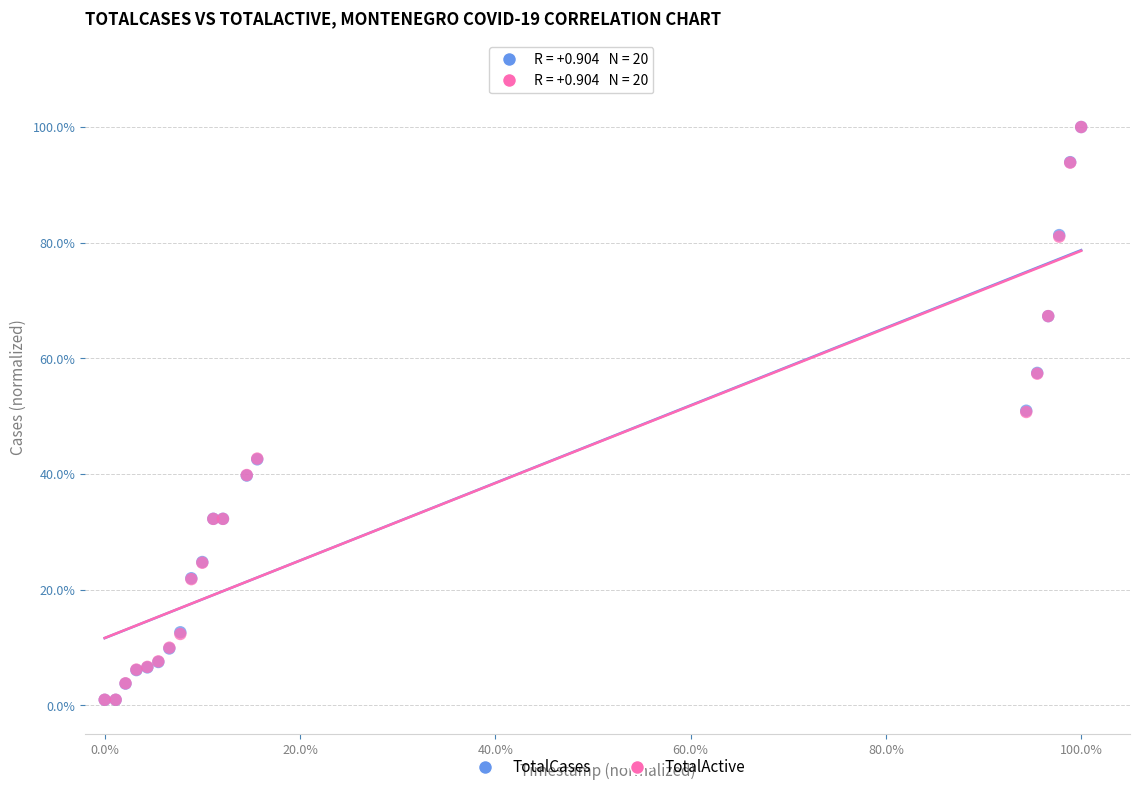

What are all the series names shown in the legend?

TotalCases, TotalActive